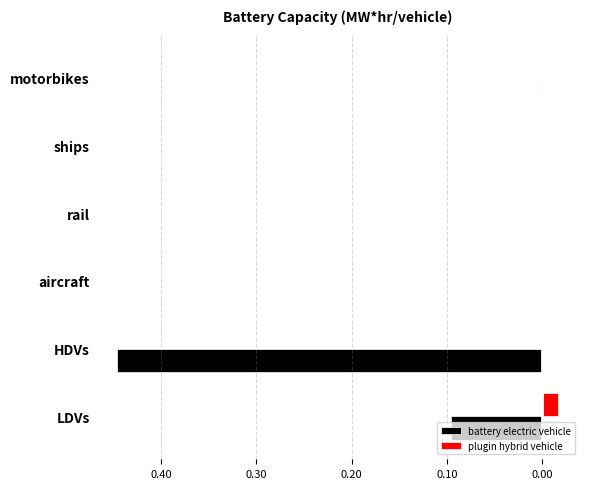

What are all the series names shown in the legend?

battery electric vehicle, plugin hybrid vehicle